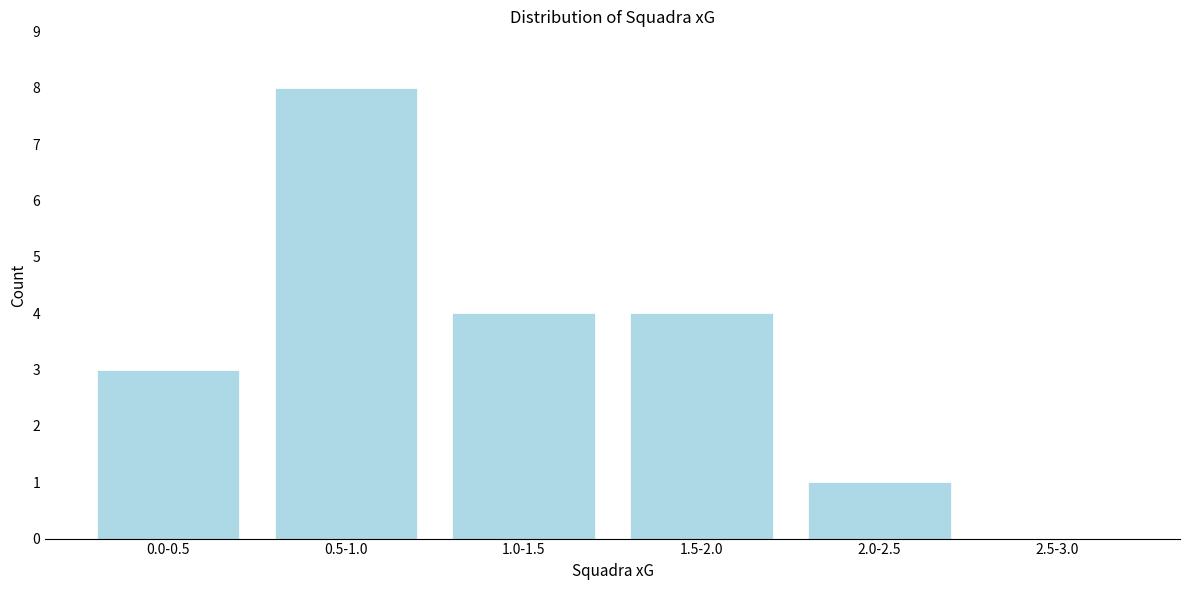

Reading left to right, extract all data points from this chart.

0.0-0.5=3	0.5-1.0=8	1.0-1.5=4	1.5-2.0=4	2.0-2.5=1	2.5-3.0=0